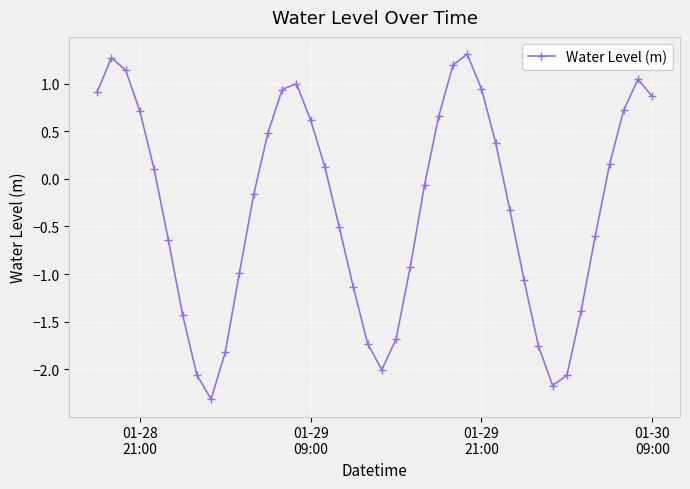

What is the maximum value shown in the chart?

1.3